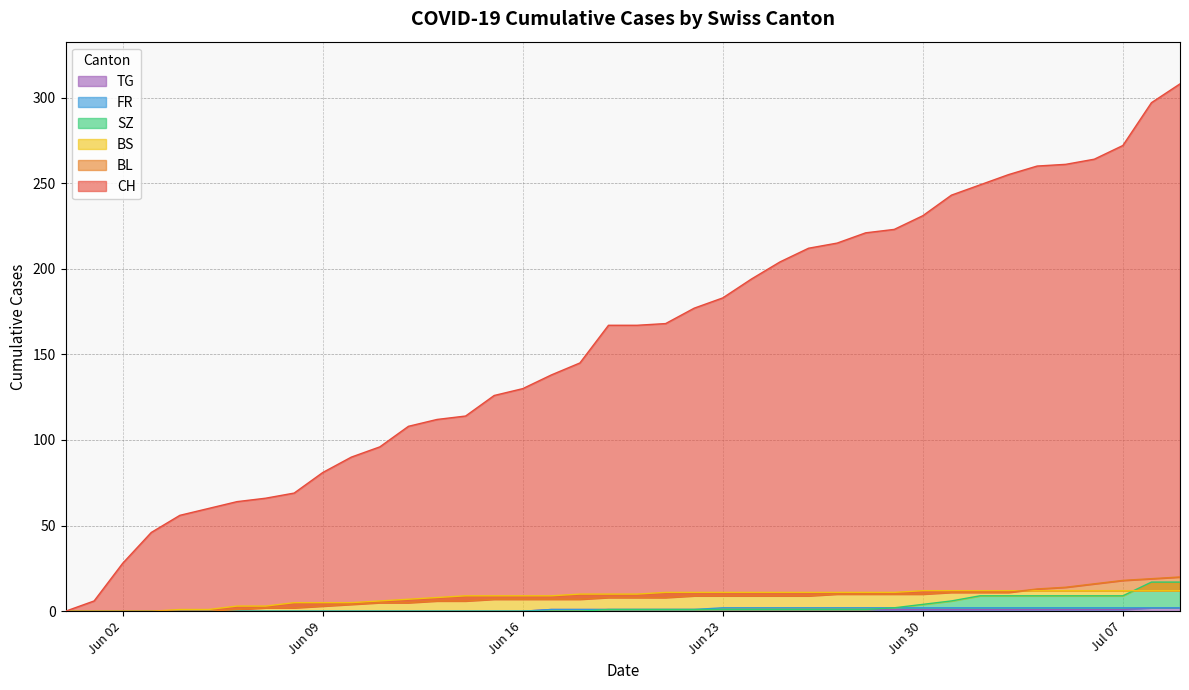

At which category does the chart reach its minimum across all series?

Jun 02